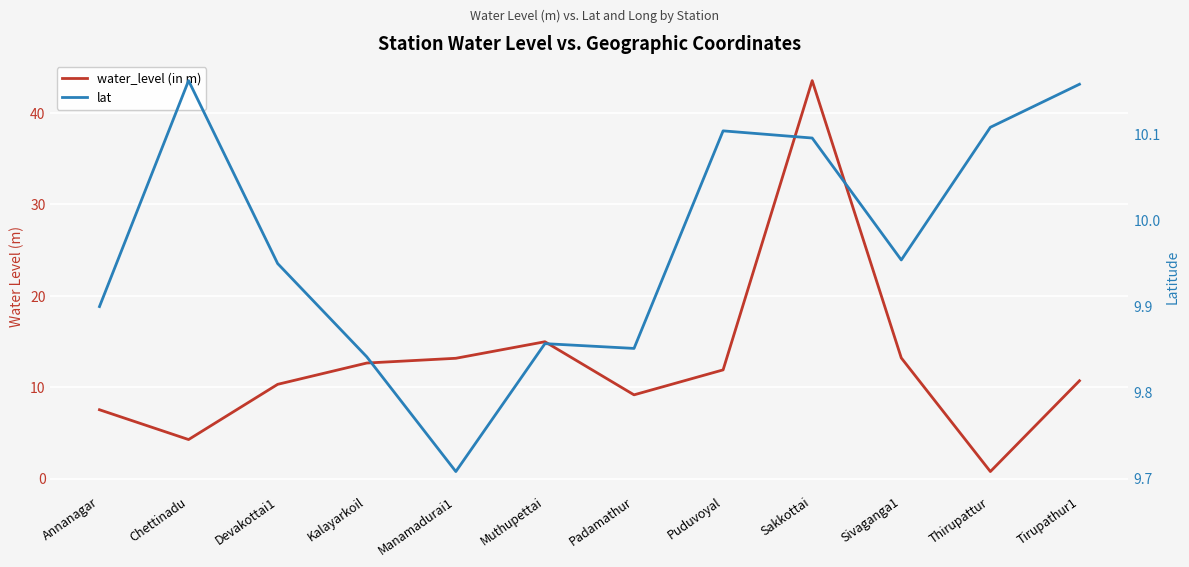

Reading right to left, list all the values displayed in this chart.

water_level (in m): Tirupathur1=10.7	Thirupattur=0.8	Sivaganga1=13.2	Sakkottai=43.5	Puduvoyal=11.9	Padamathur=9.2	Muthupettai=15.0	Manamadurai1=13.2	Kalayarkoil=12.7	Devakottai1=10.3	Chettinadu=4.3	Annanagar=7.5
lat: Tirupathur1=10.2	Thirupattur=10.1	Sivaganga1=10.0	Sakkottai=10.1	Puduvoyal=10.1	Padamathur=9.9	Muthupettai=9.9	Manamadurai1=9.7	Kalayarkoil=9.8	Devakottai1=9.9	Chettinadu=10.2	Annanagar=9.9